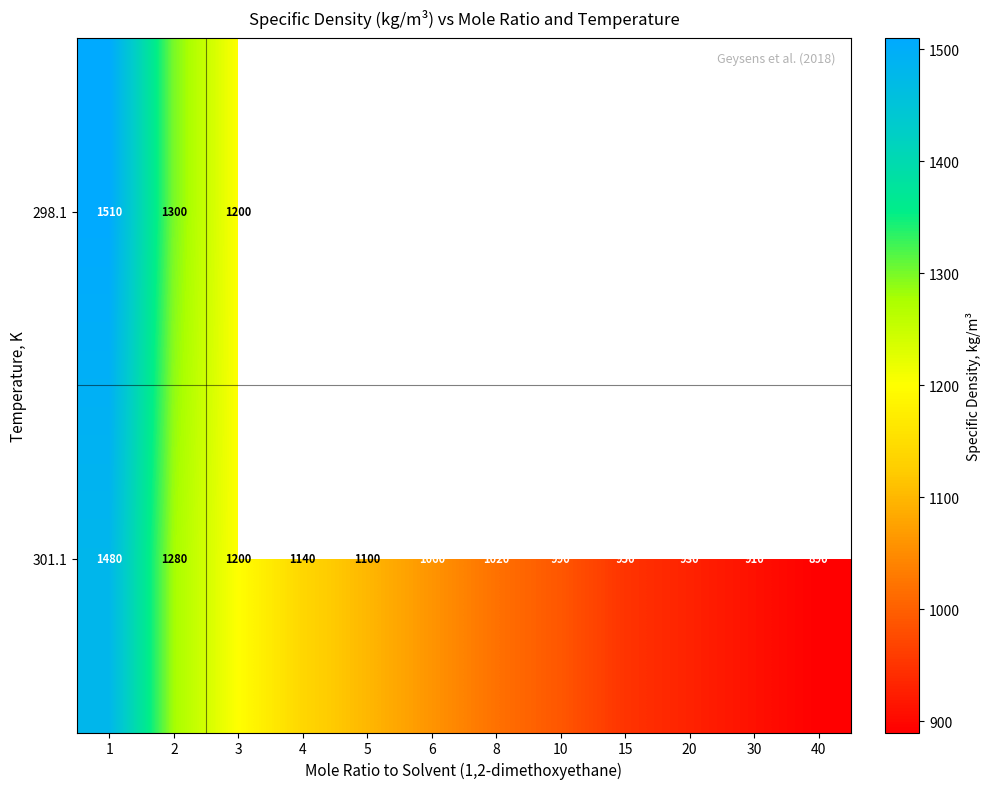

At 1, list the series in order from smallest to largest.

301.1, 298.1